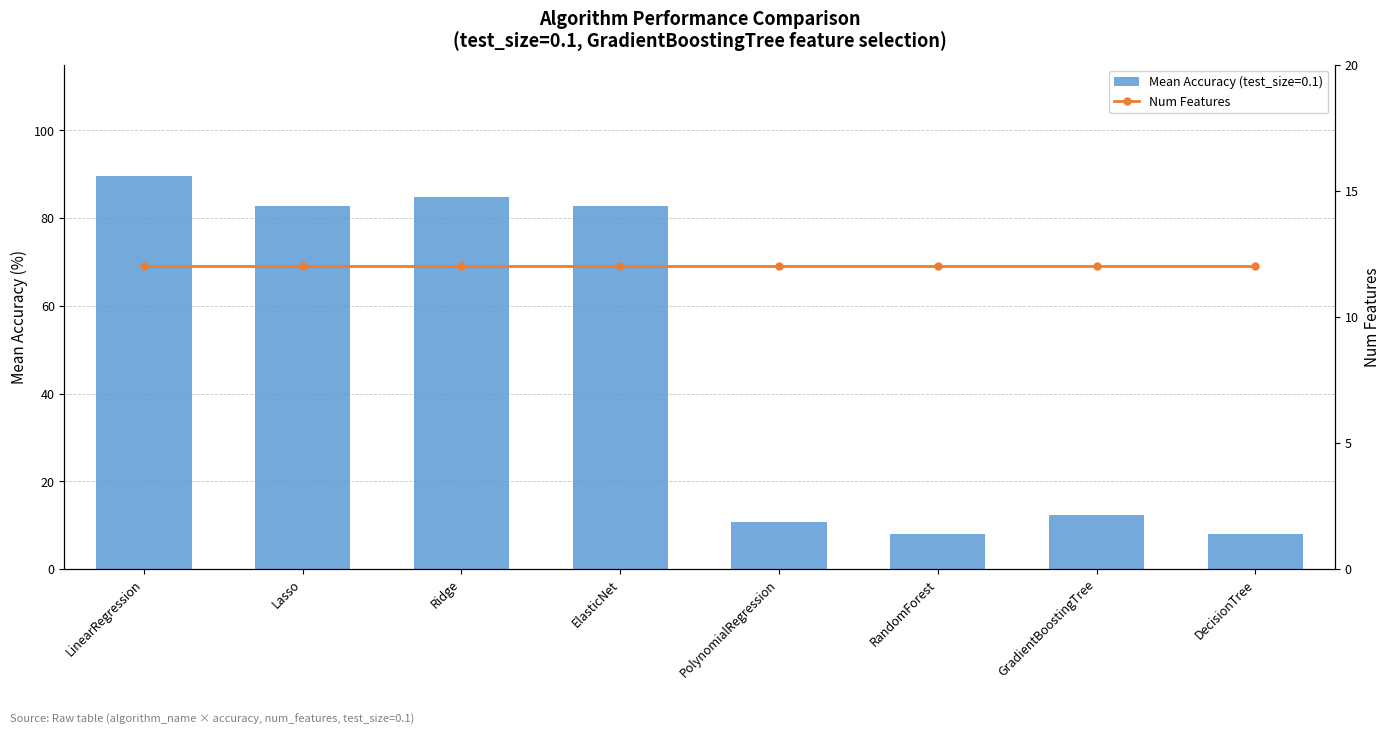

What is the difference between the maximum and minimum values?

81.6